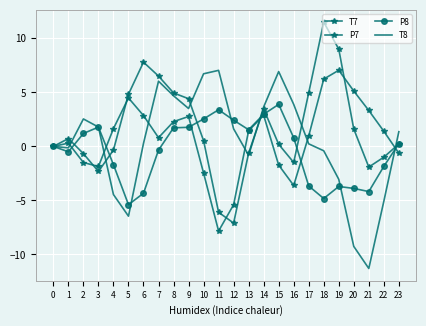

List the series in order of their peak value, lowest first.

P8, T8, P7, T7